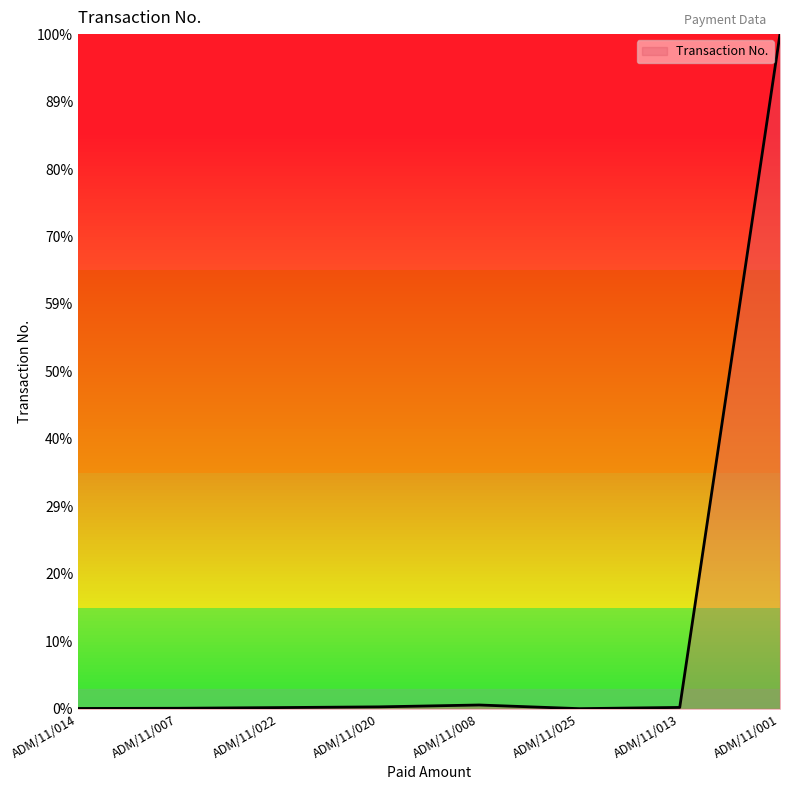

At which category does the data reach its first local peak?

ADM/11/008